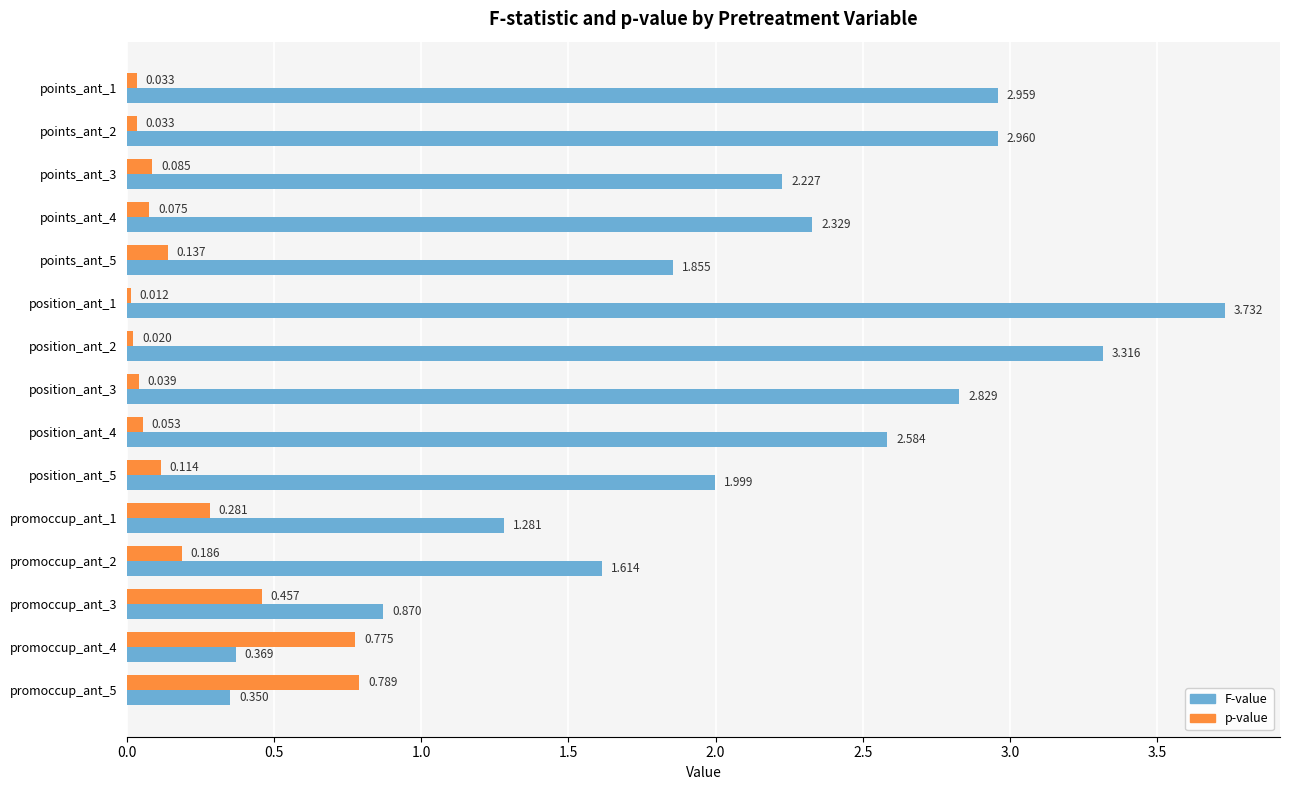

Which series has the widest spread of values?

F-value